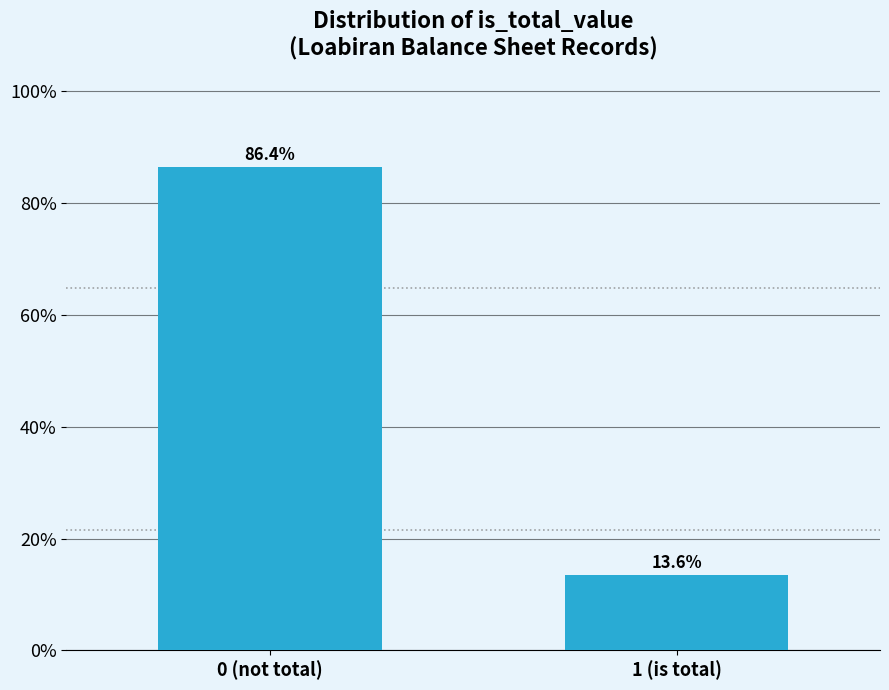

Reading left to right, extract all data points from this chart.

86.4	13.6